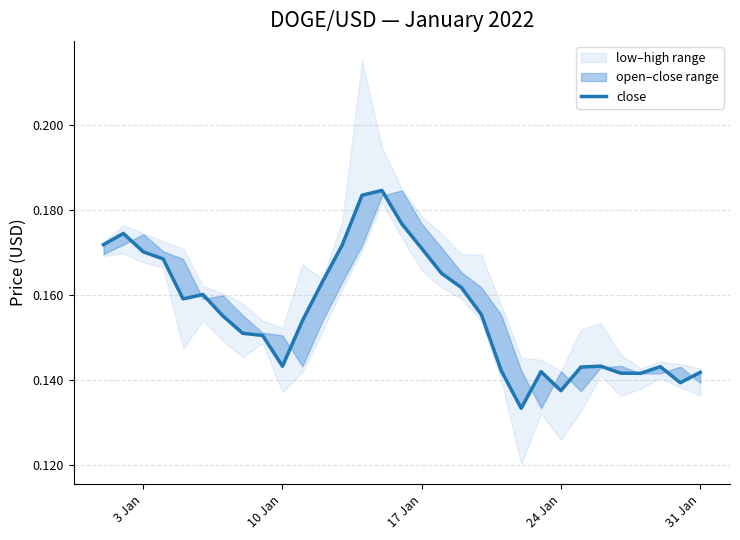

Does the chart display data point markers on the line(s)?

No